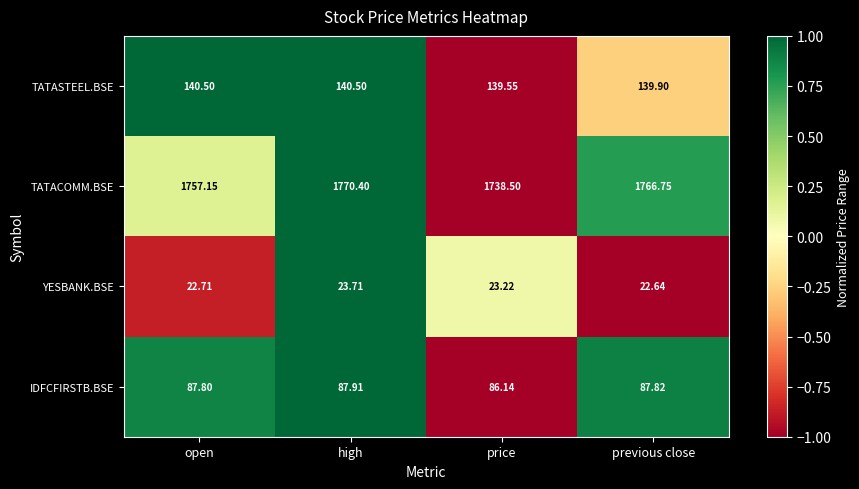

At which label does TATACOMM.BSE first exceed 1766?

high